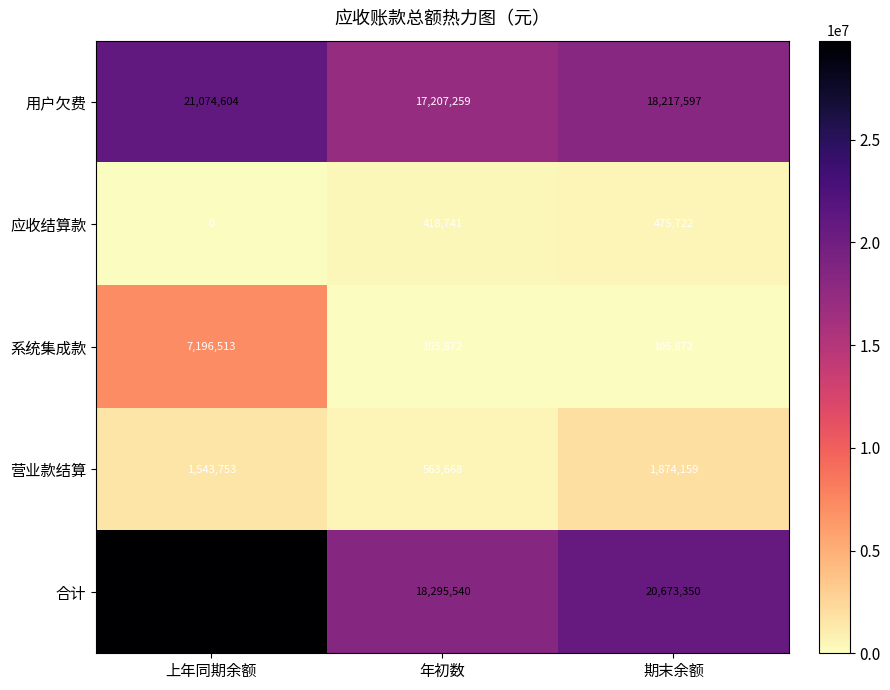

True or false: 系统集成款 has a value of 165683 at 期末余额.

False